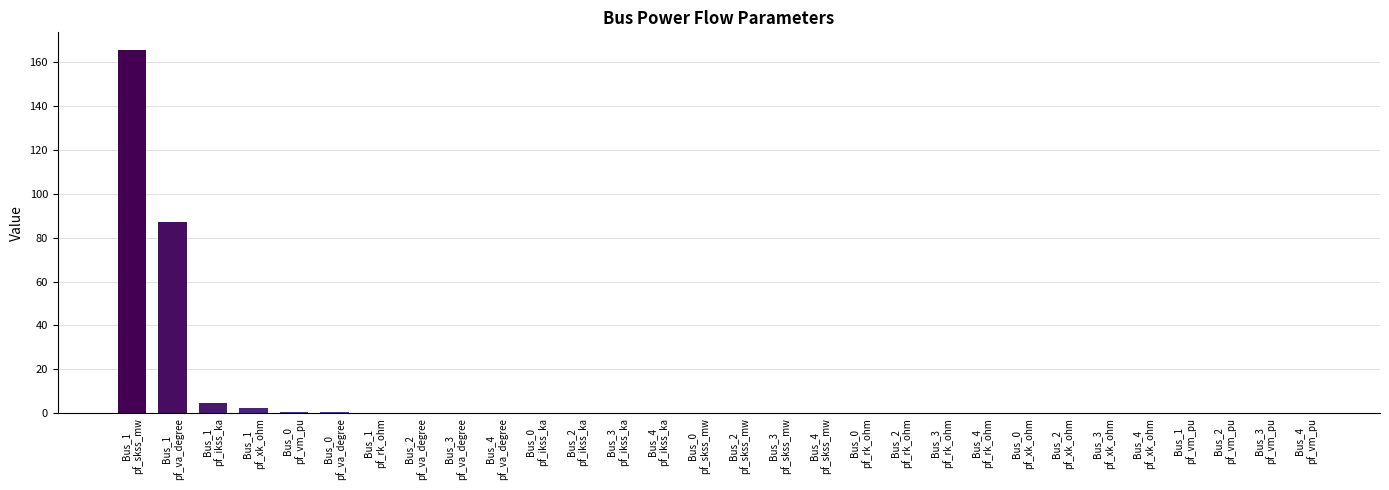

What is the greatest value displayed?

165.3